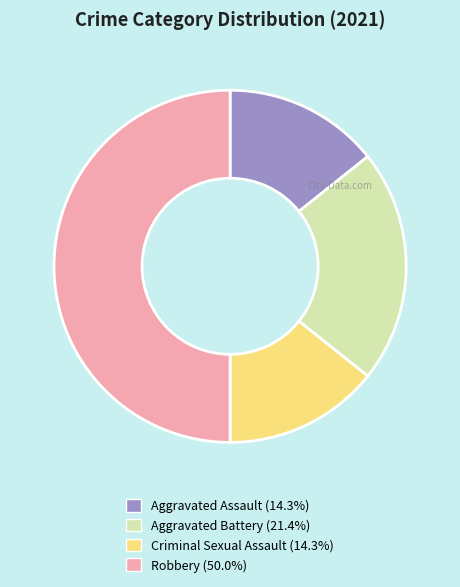

Is Criminal Sexual Assault the majority of the pie?

No